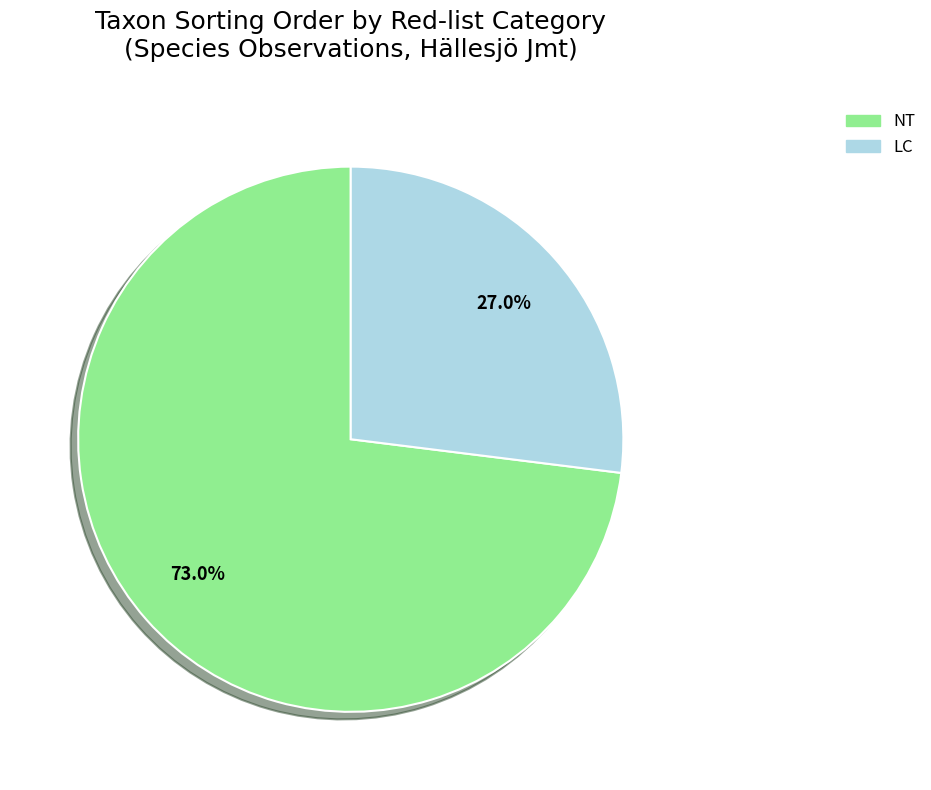

Is there any slice that represents more than half of the pie?

Yes